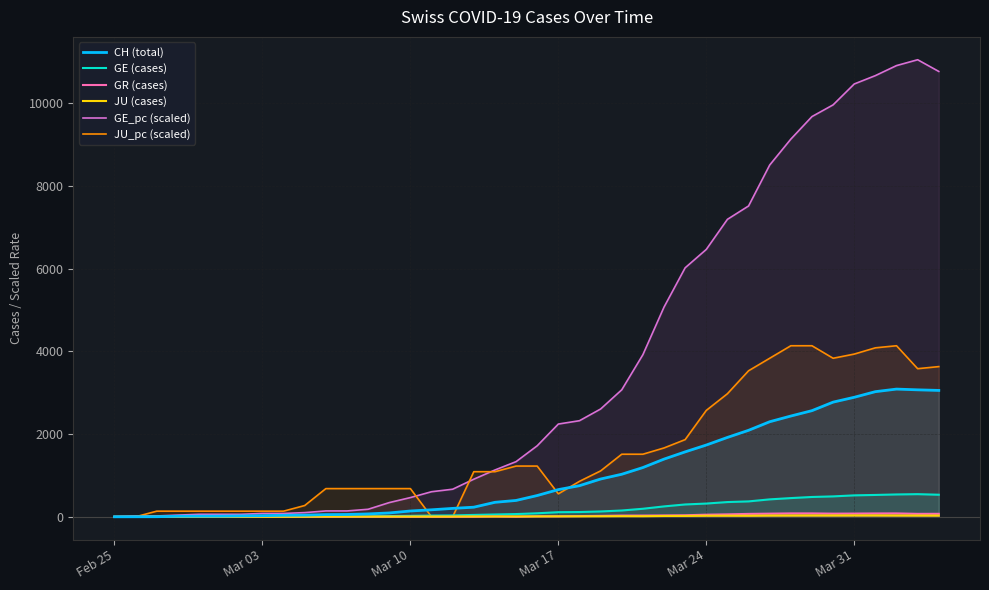

The value of JU_pc (scaled) at Mar 31 is 2688.0. True or false?

False